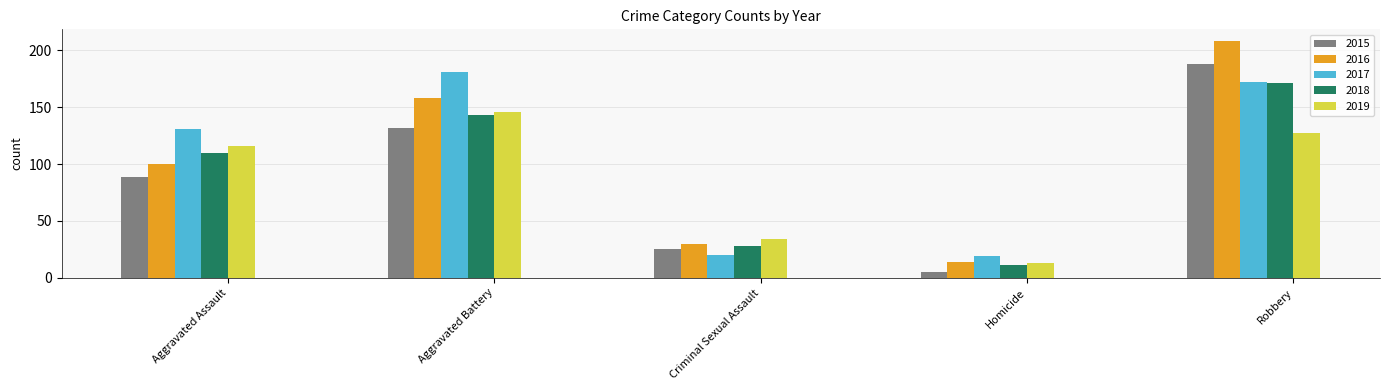

Which series has the largest range (max minus min)?

2016